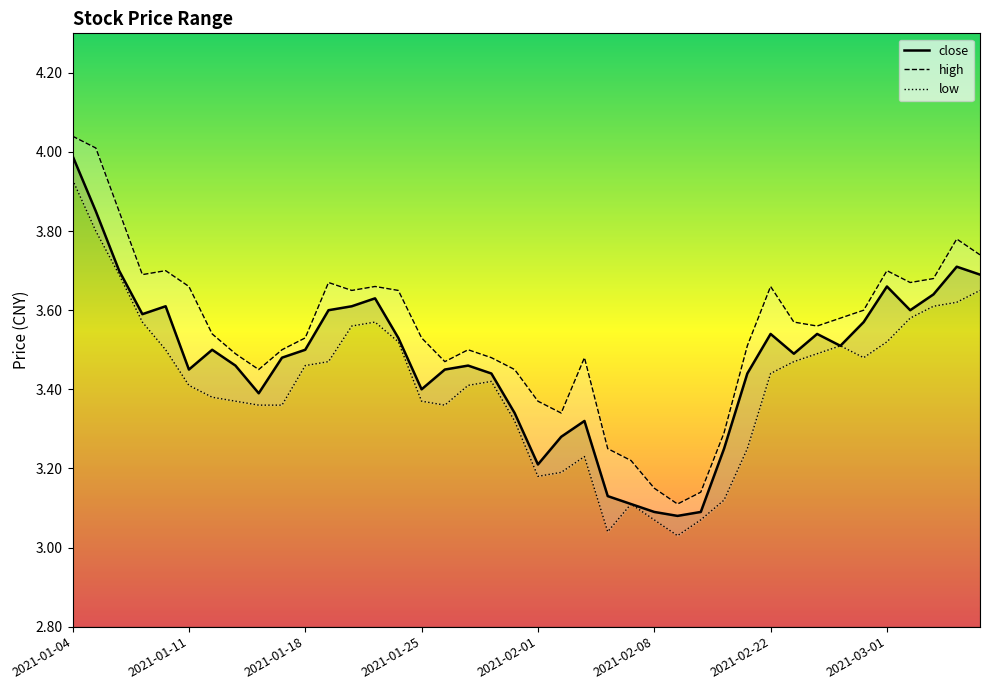

What value does the close series have at 2021-01-15?

3.5